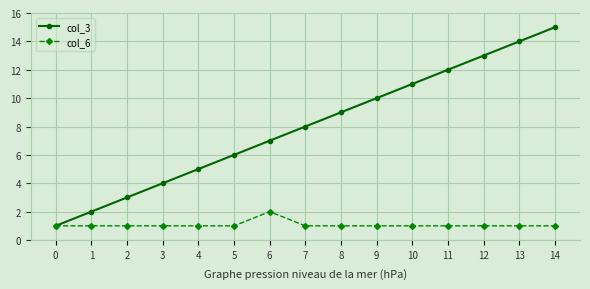

What is the value of the col_6 point at the 4th from the left?

1